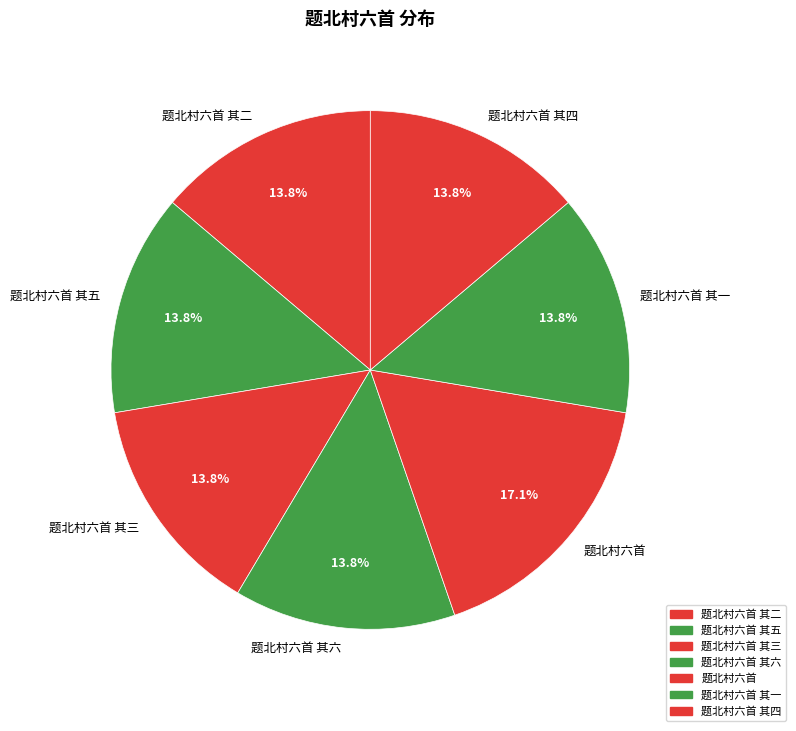

What is the largest slice in the pie chart?

题北村六首